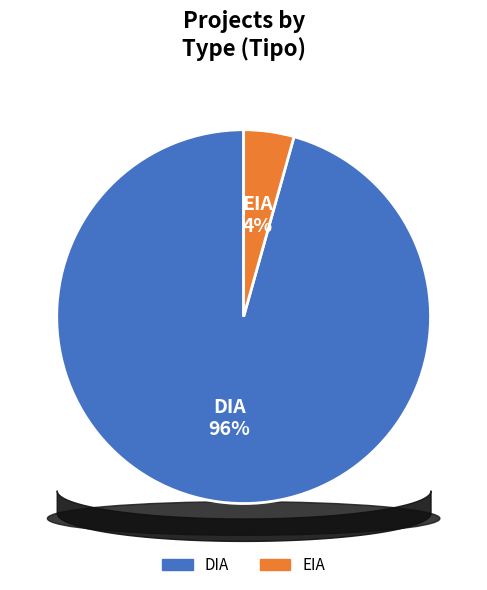

What percentage is the EIA slice, to the nearest percent?

4%